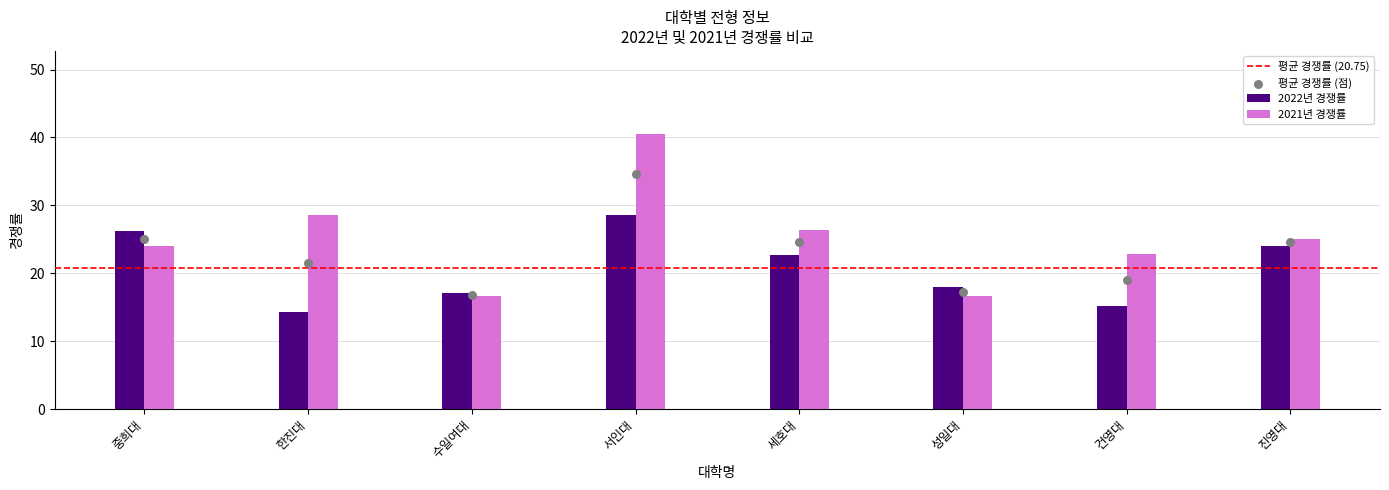

What is the total value across all series at 진영대?

49.1